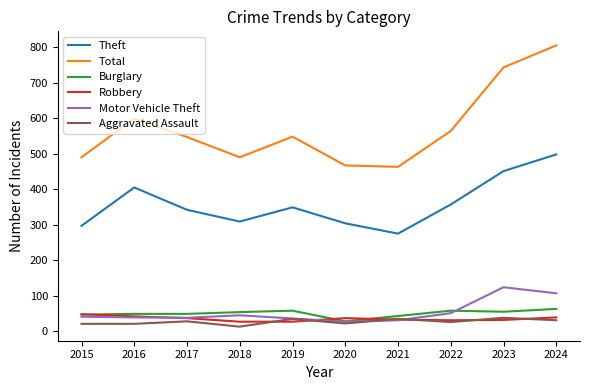

Where is Total nearest to the value 634?

2016